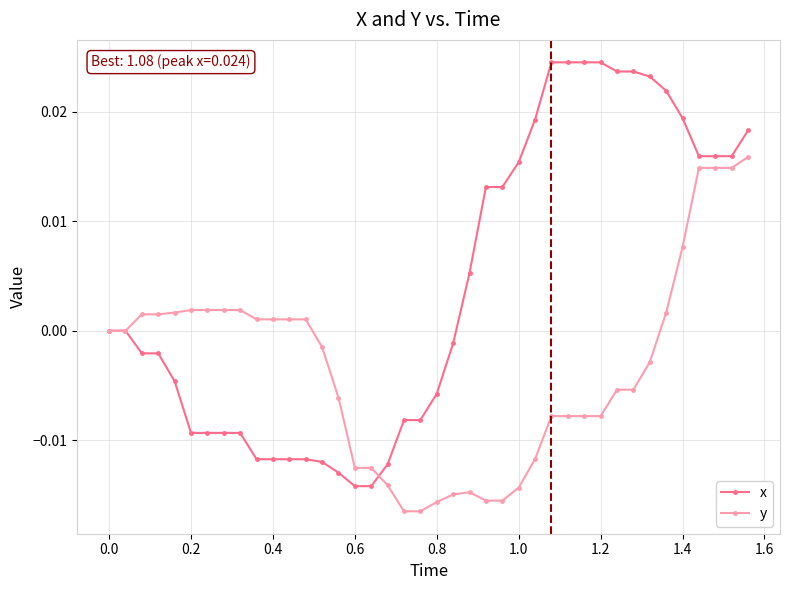

Which series has the largest total across all categories?

x